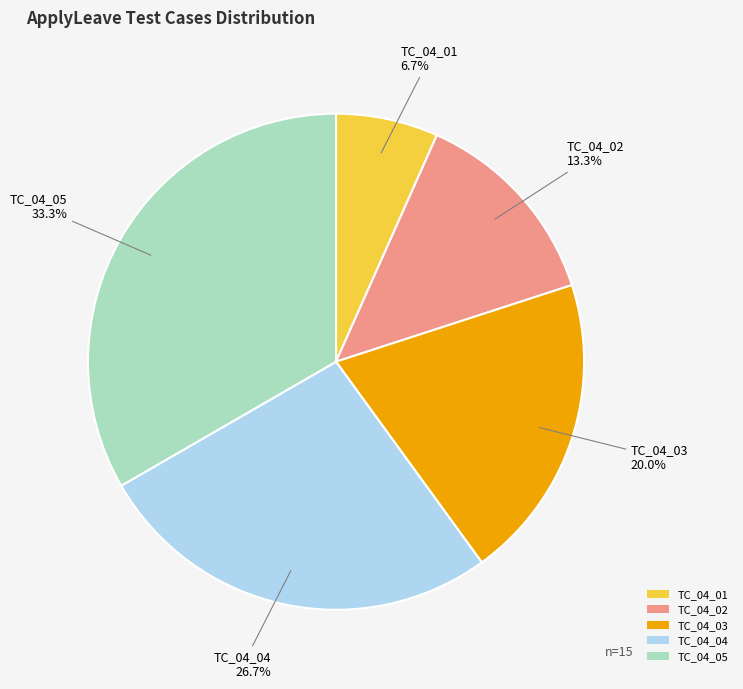

How many segments does this pie chart have?

5